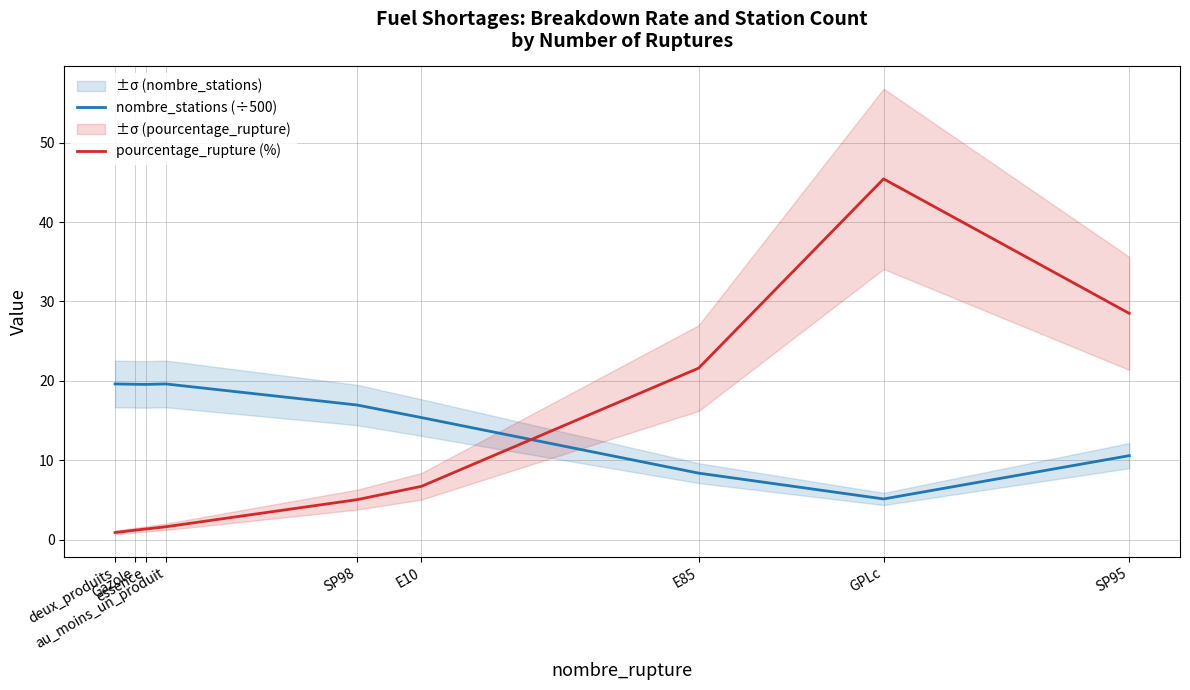

Reading left to right, extract all data points from this chart.

nombre_stations (÷500): 19.6	19.6	19.6	19.6	17.0	15.4	8.4	5.1	10.6
pourcentage_rupture (%): 0.9	1.2	1.3	1.6	5.0	6.7	21.6	45.5	28.5